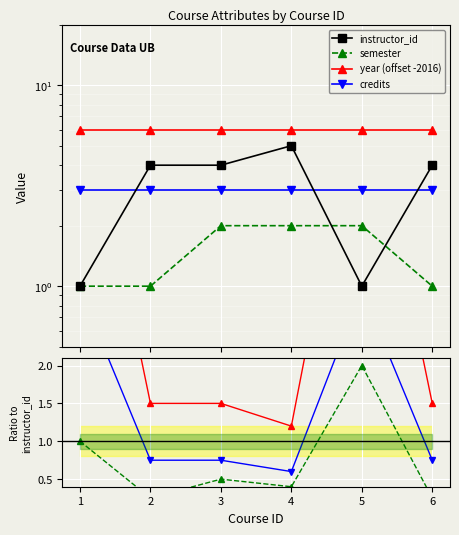

What is the value of the instructor_id point at the 4th from the left?

5.0